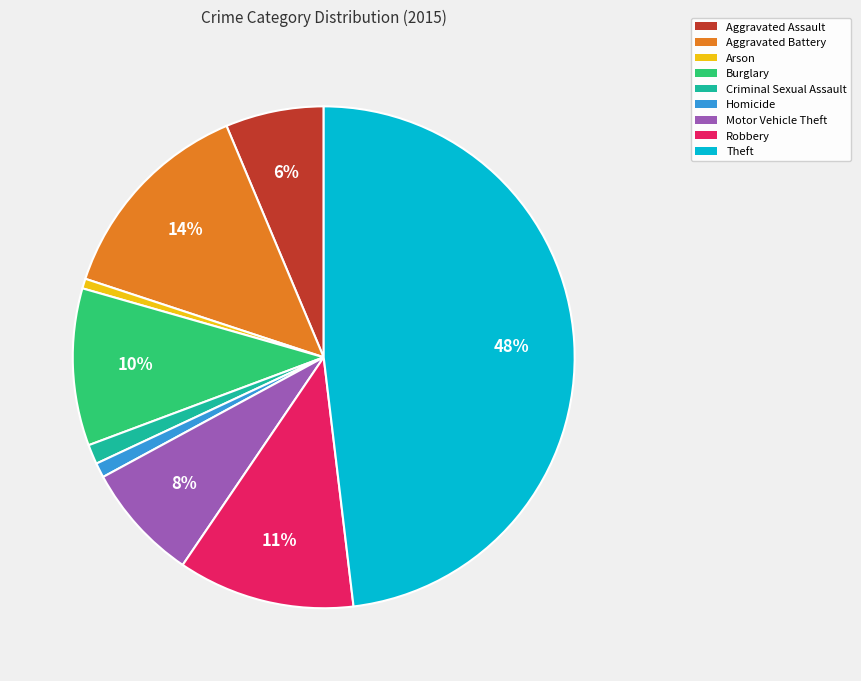

What is the largest slice in the pie chart?

Theft